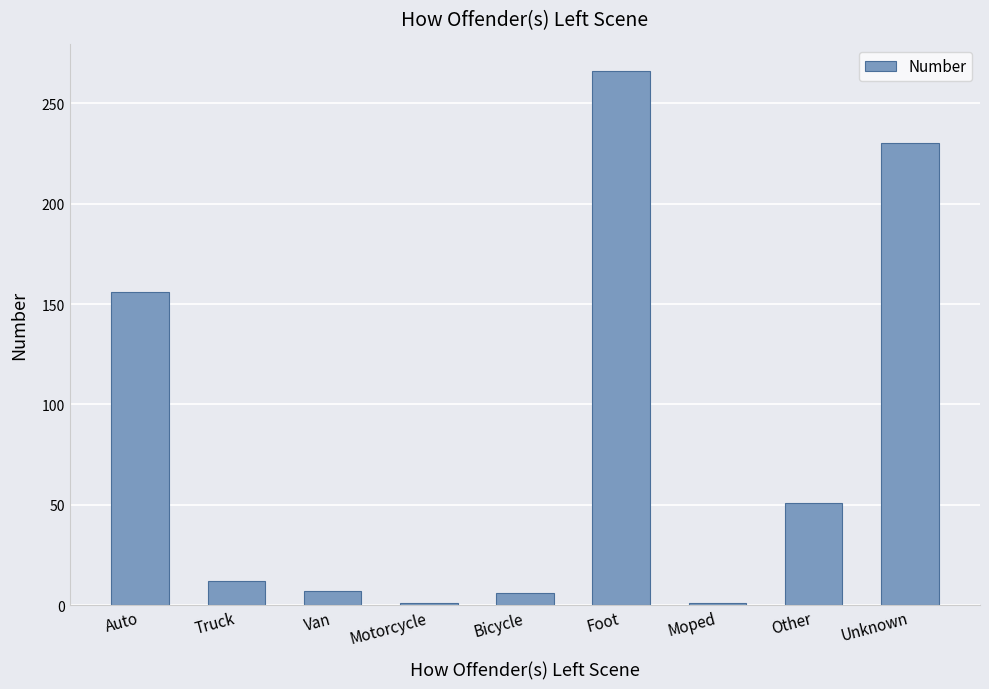

At which category does the chart reach its peak across all series?

Foot